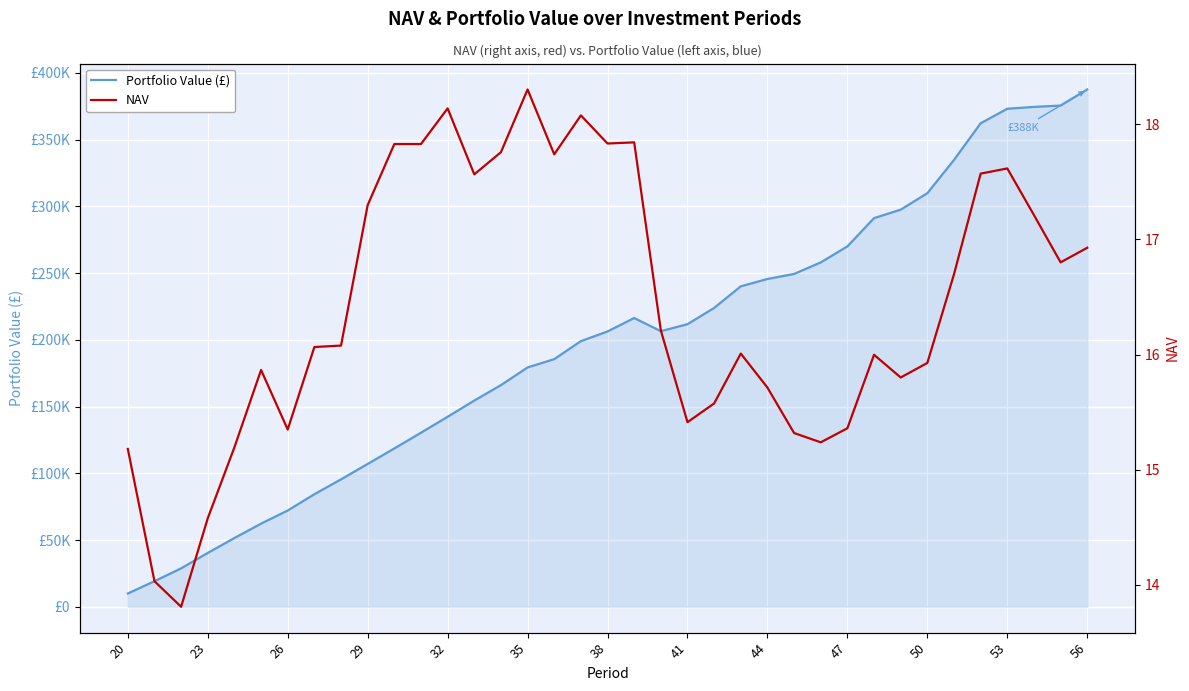

Is it true that Portfolio Value (£) equals 93734.5 at 35?

False